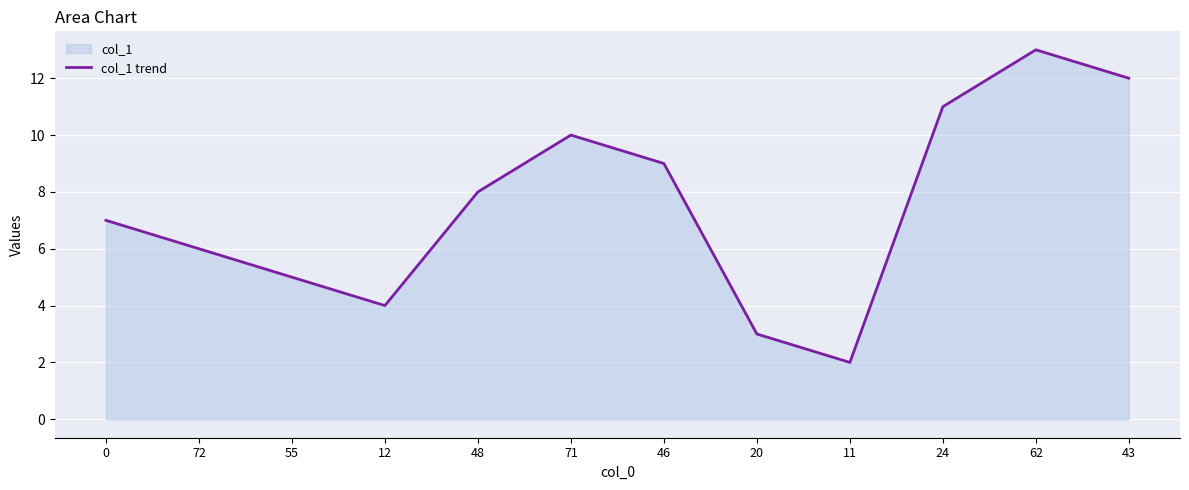

Reading left to right, what are all the values shown in this chart?

7	6	5	4	8	10	9	3	2	11	13	12